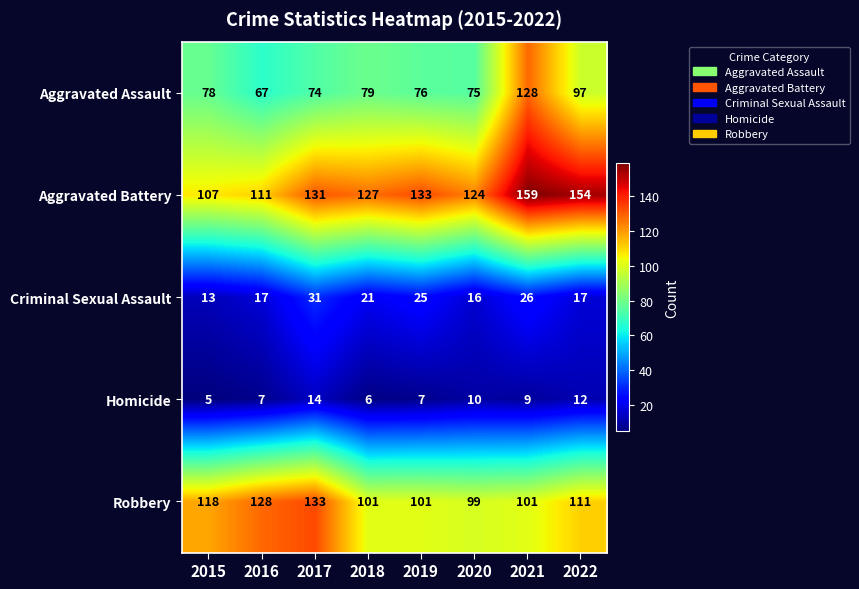

Where does the Robbery series first go above 111?

2015